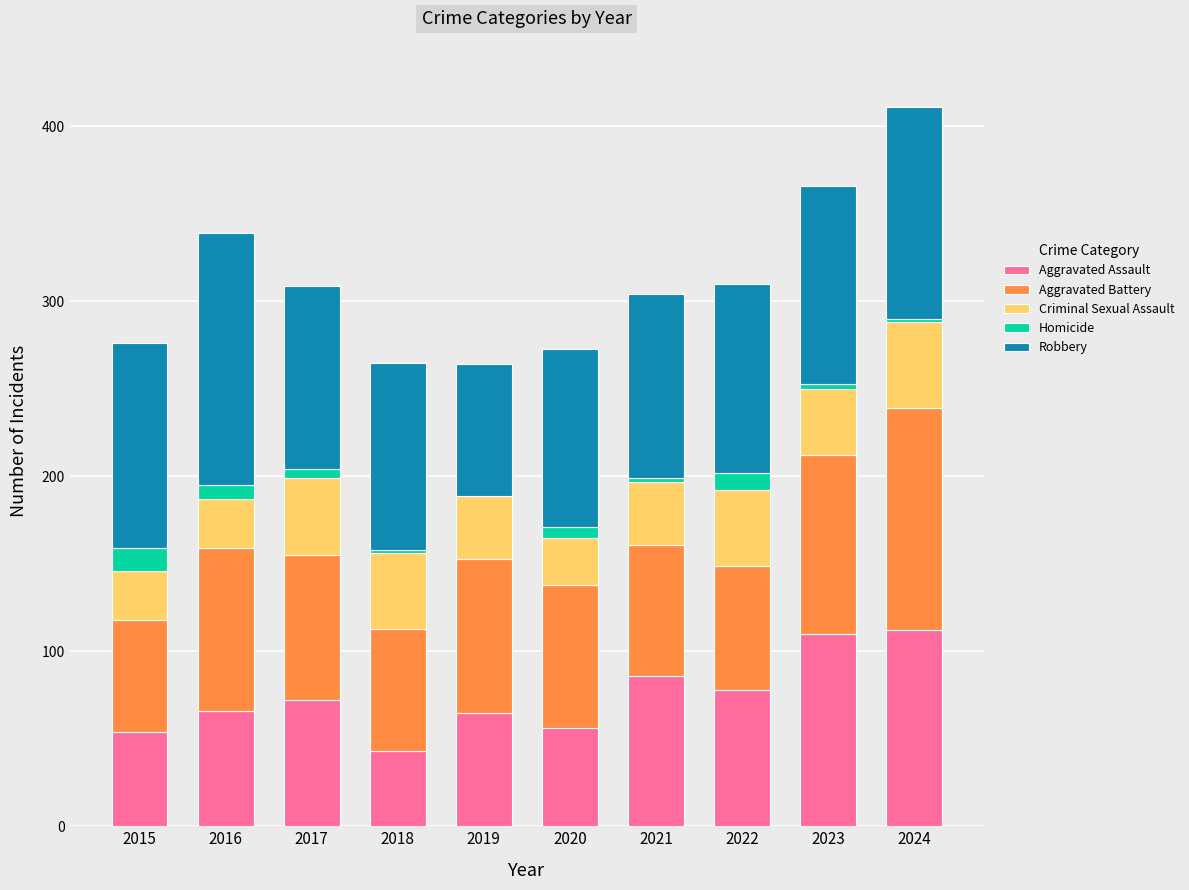

Count the number of categories in the chart.

10